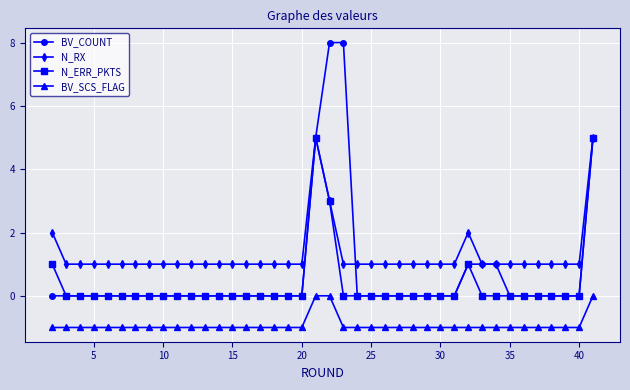

Which series has the largest total across all categories?

N_RX